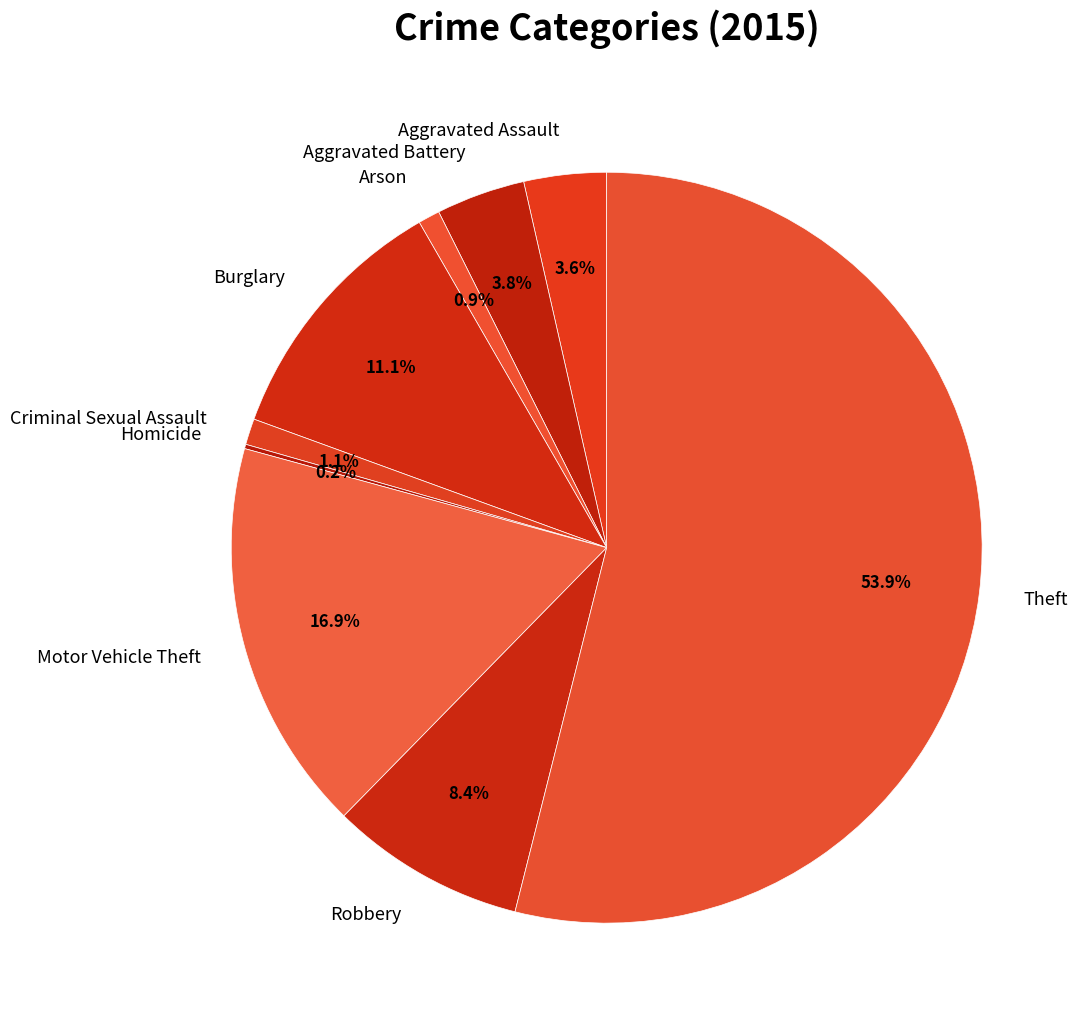

To the nearest percent, what percentage of the pie is Theft?

54%